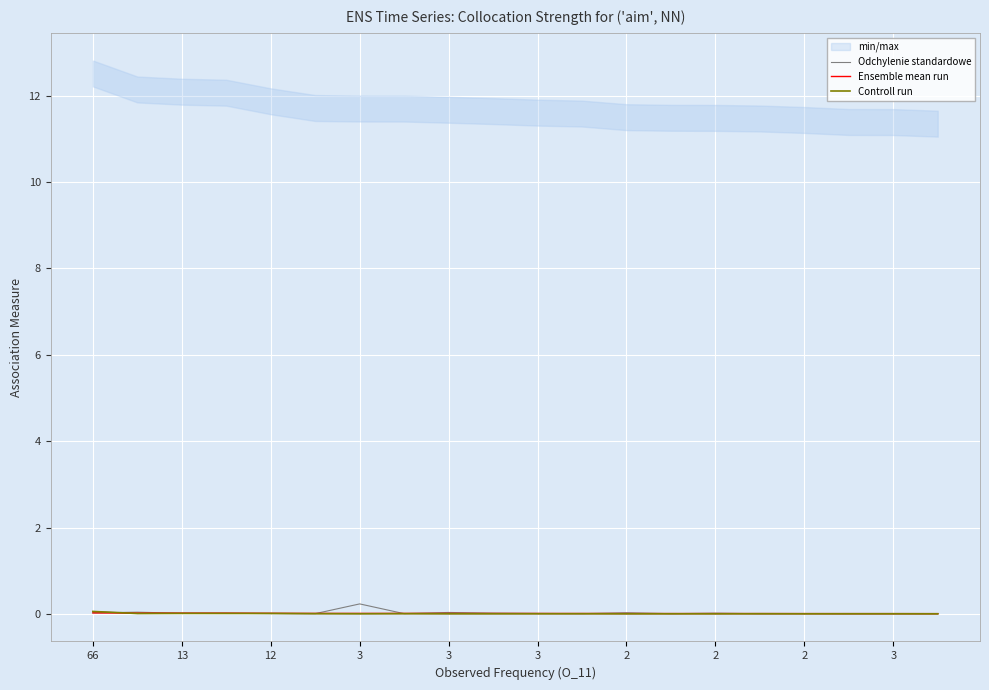

At how many categories does at least one series exceed 0?

20